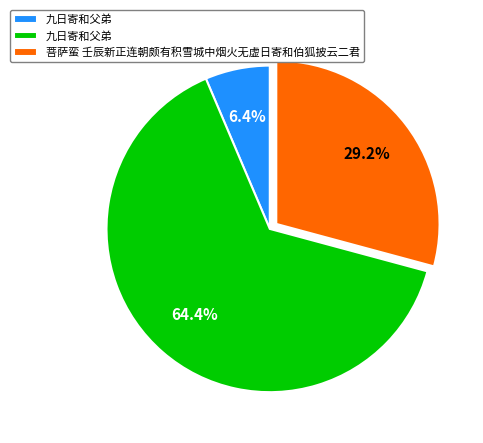

Is there any slice that represents more than half of the pie?

Yes